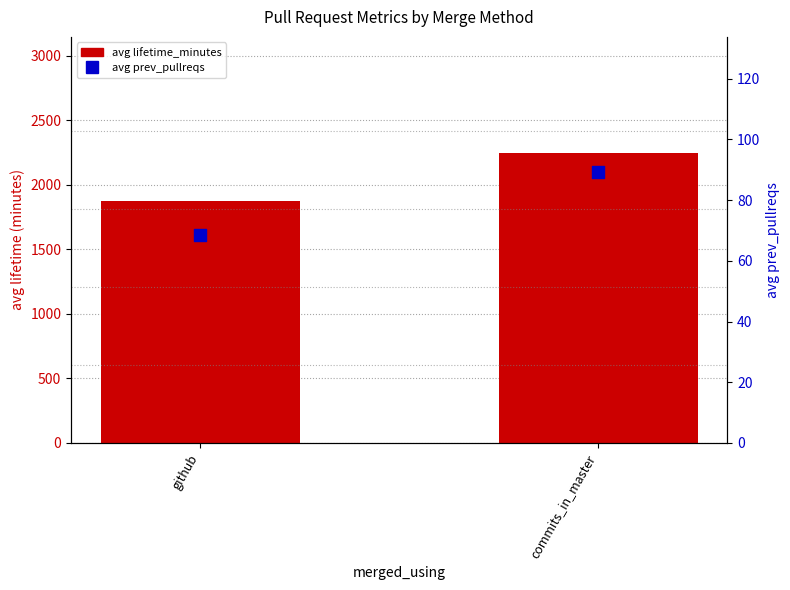

What are all the series names shown in the legend?

avg lifetime_minutes, avg prev_pullreqs